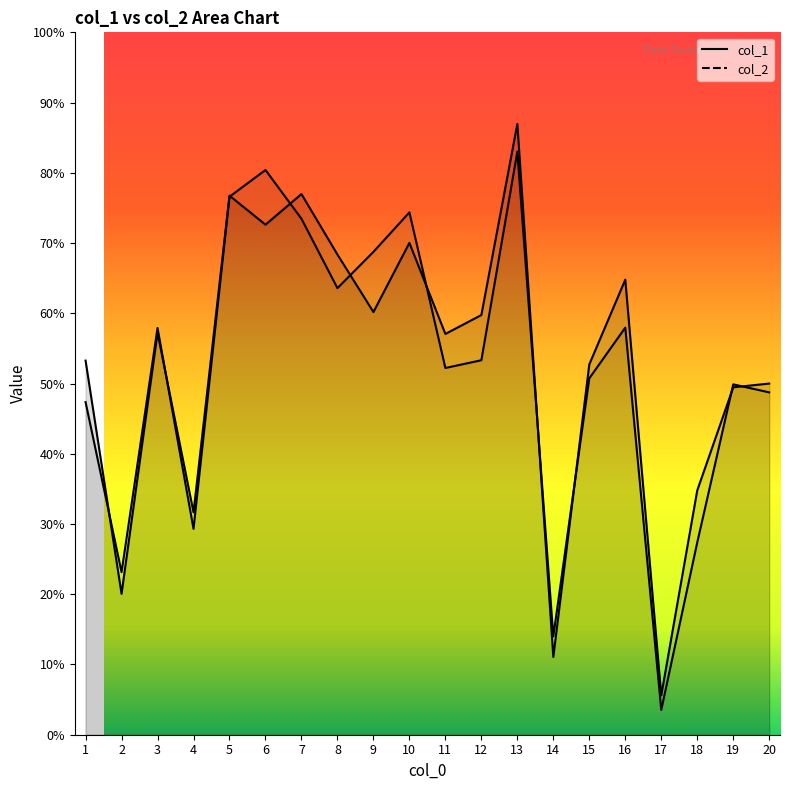

What is the difference between the col_2 values at 1 and 12?

680